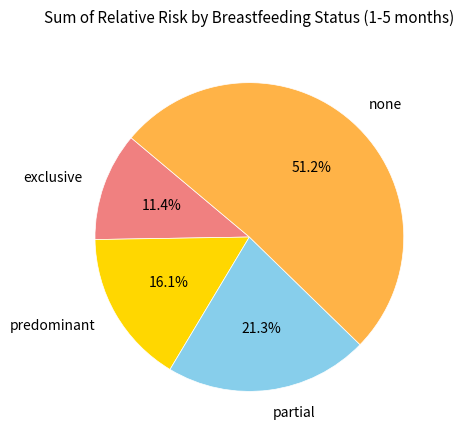

Is there a majority slice in this chart?

Yes